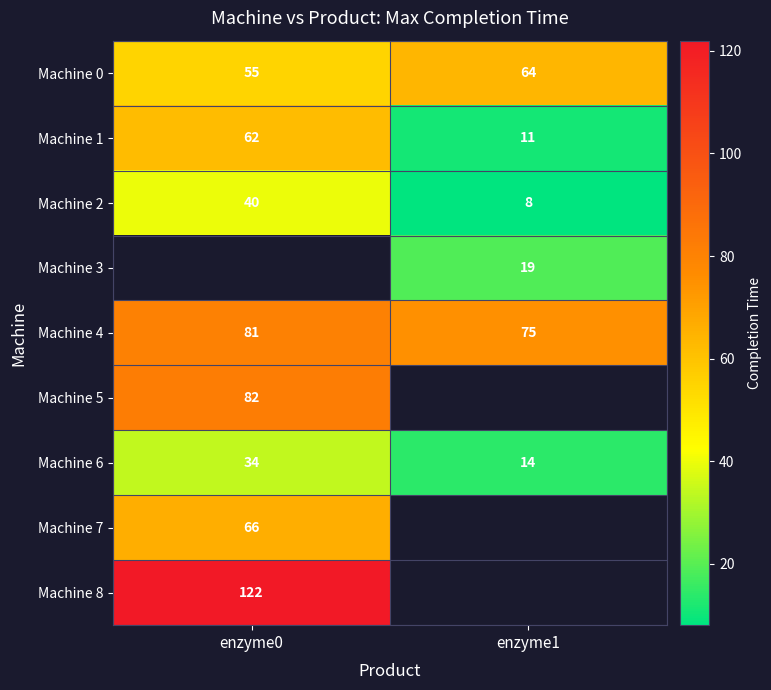

At which label does Machine 0 reach its minimum?

enzyme0